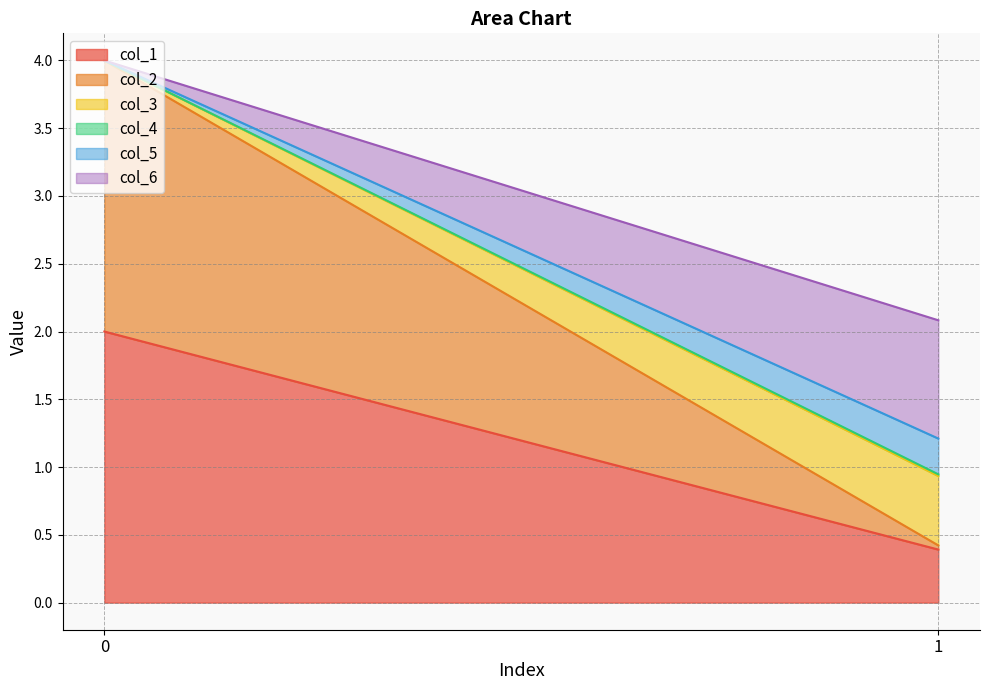

Which series has the widest spread of values?

col_2